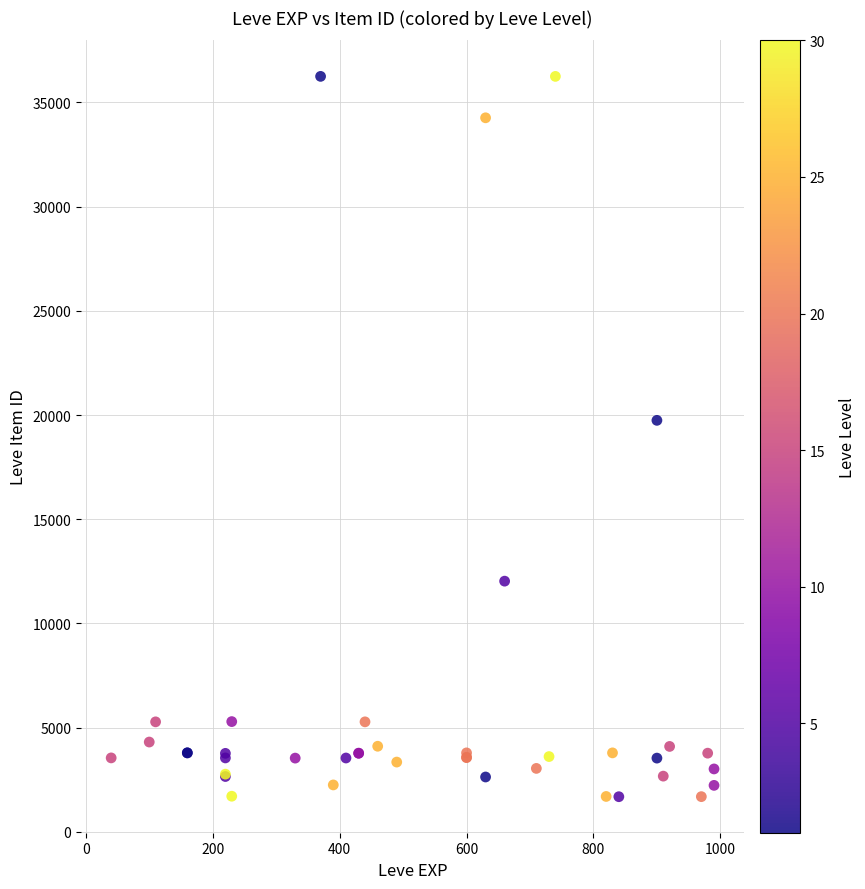

What Y value in the scatter plot is closest to 18967?

19744